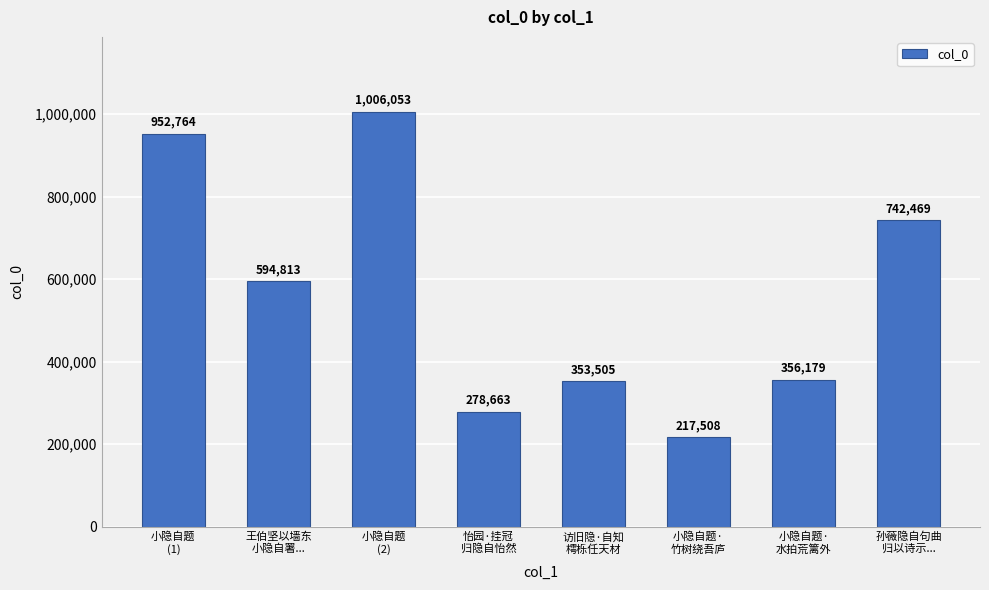

Which has a higher value, 访旧隐·自知
樗栎任天材 or 怡园·挂冠
归隐自怡然?

访旧隐·自知
樗栎任天材